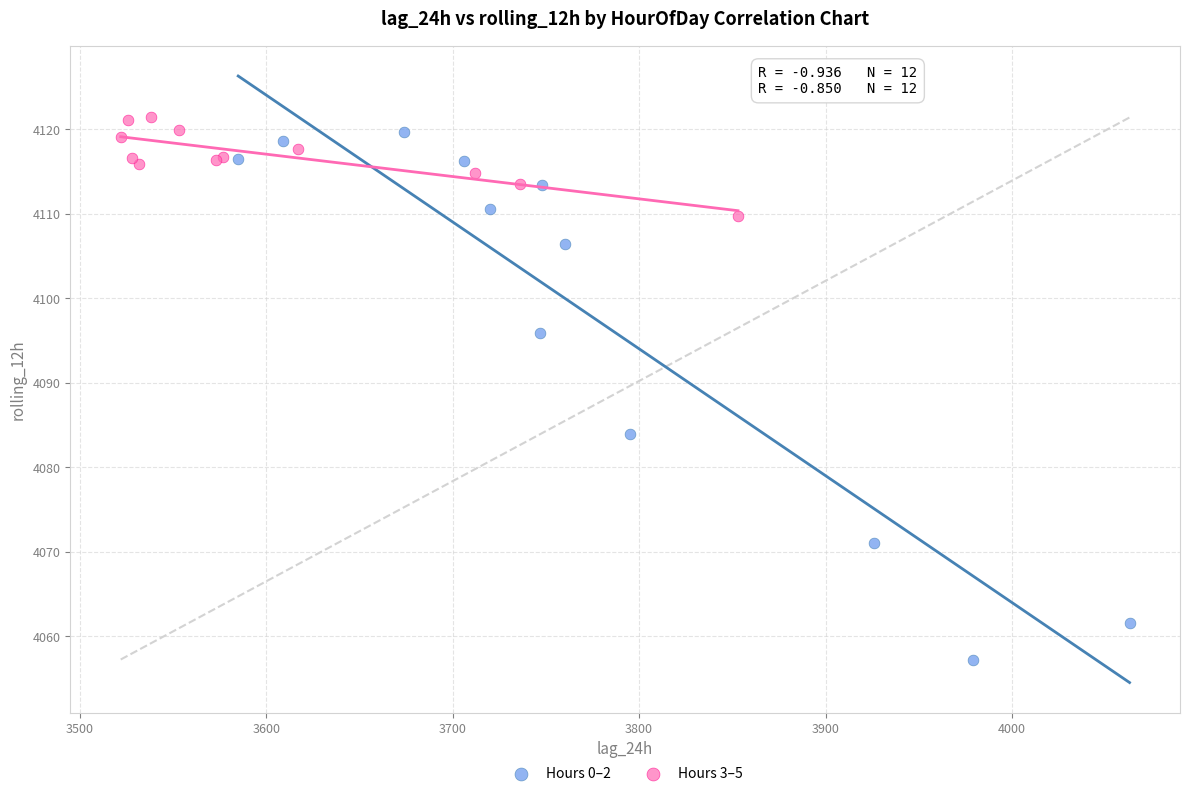

Which series has the widest spread of Y values?

Hours 0–2